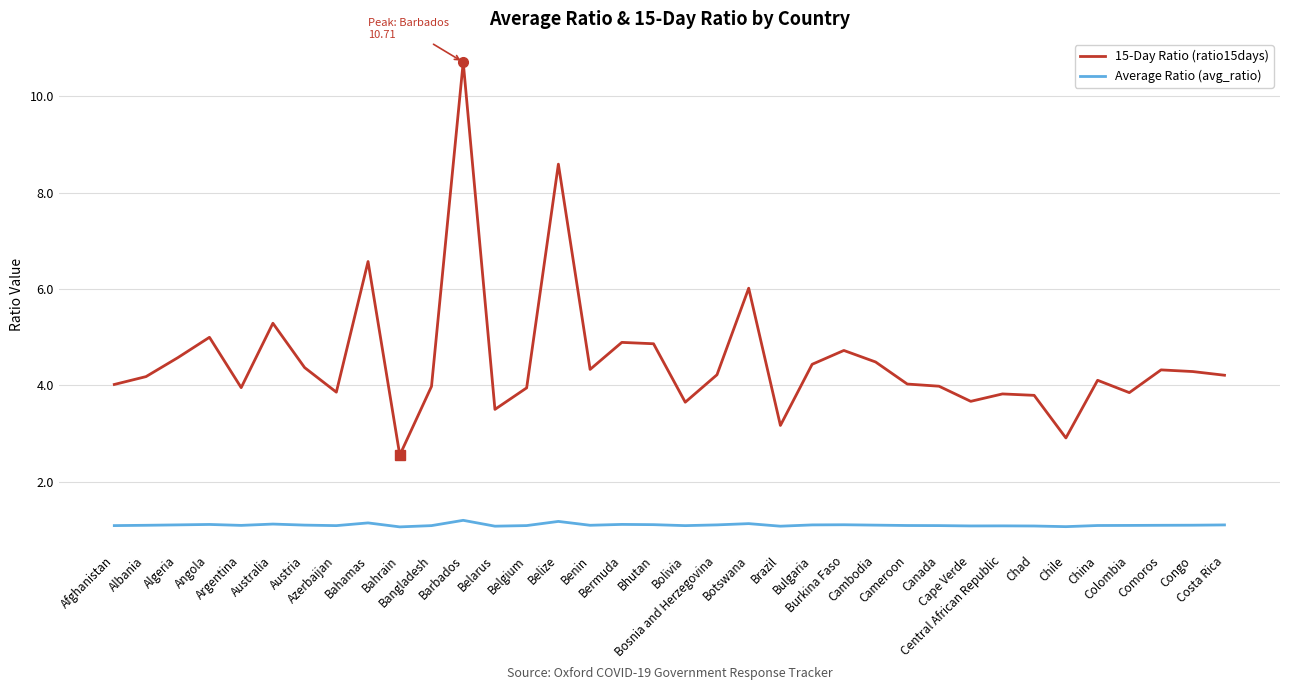

The value of 15-Day Ratio (ratio15days) at Bangladesh is 4.0. True or false?

True